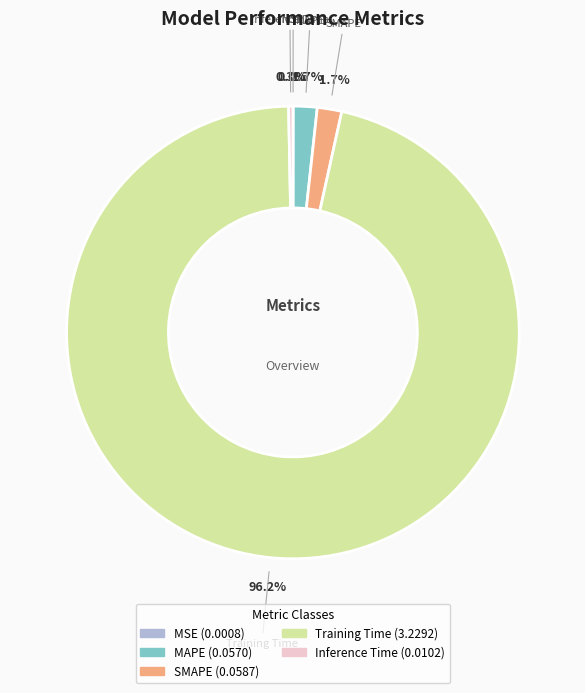

Which category has the biggest portion of the pie?

Training Time